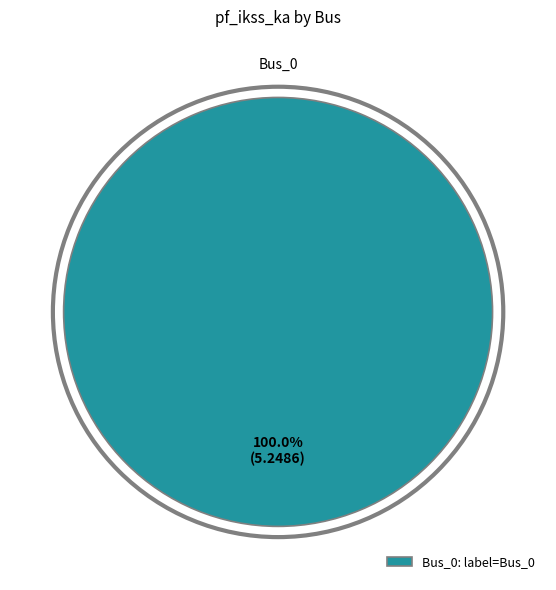

Rank the categories by value from highest to lowest.

Bus_0: label=Bus_0